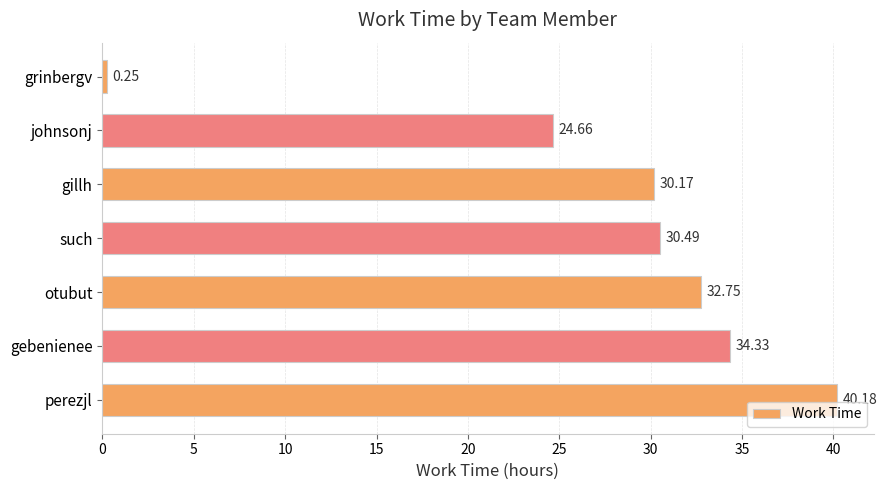

Where is the data nearest to the value 20?

johnsonj